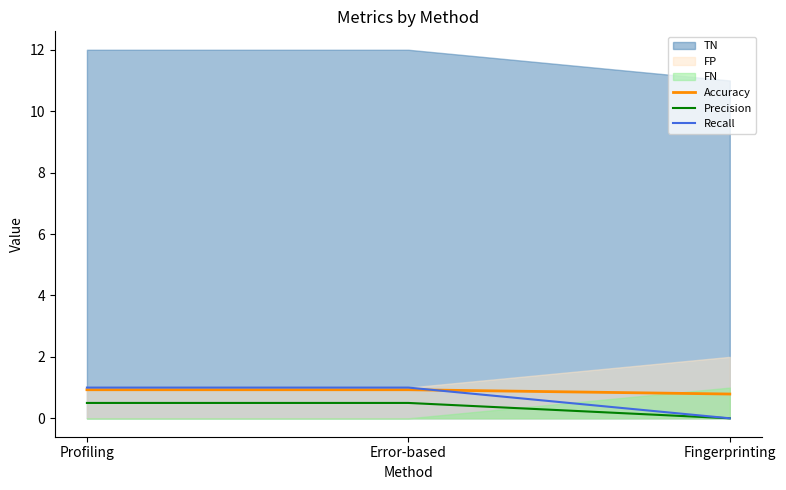

At which label does Accuracy reach its minimum?

Fingerprinting